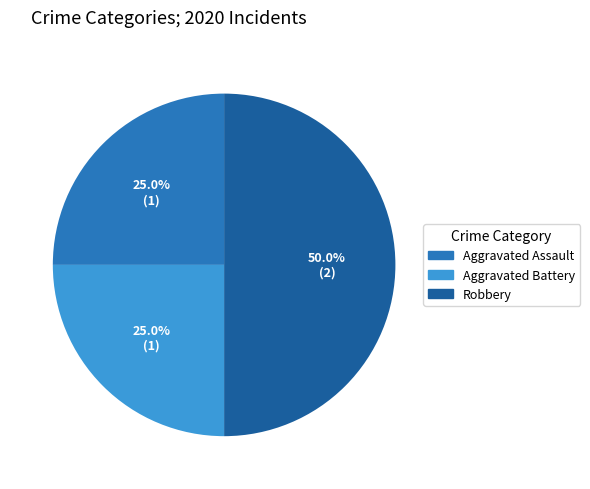

How much of the chart is everything except Aggravated Assault?

75.0%